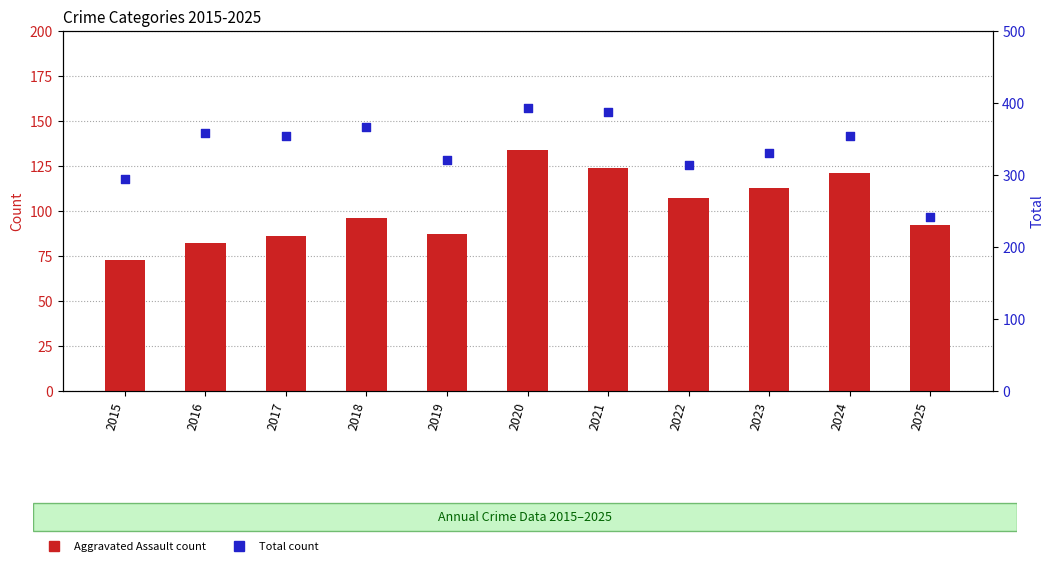

Which series reaches the minimum Y coordinate?

Aggravated Assault